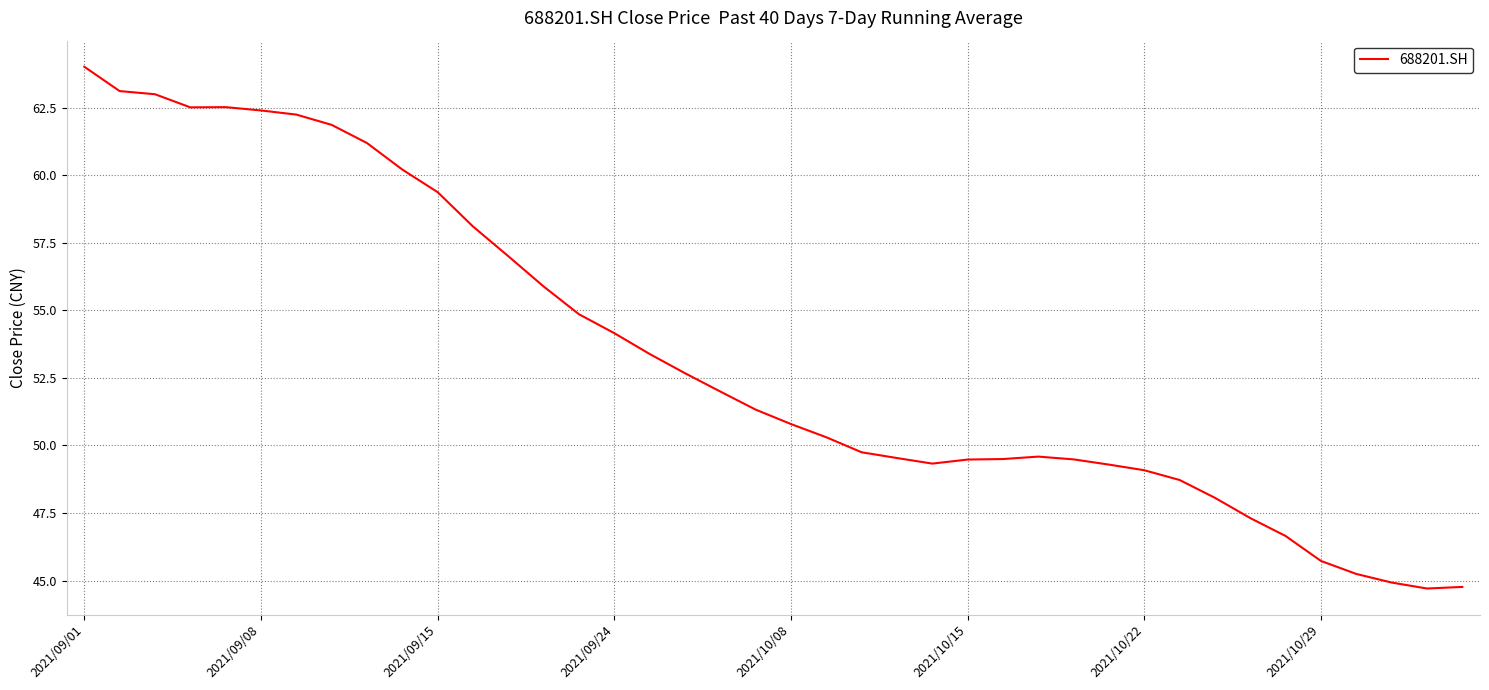

What is the minimum value shown in the chart?

44.7